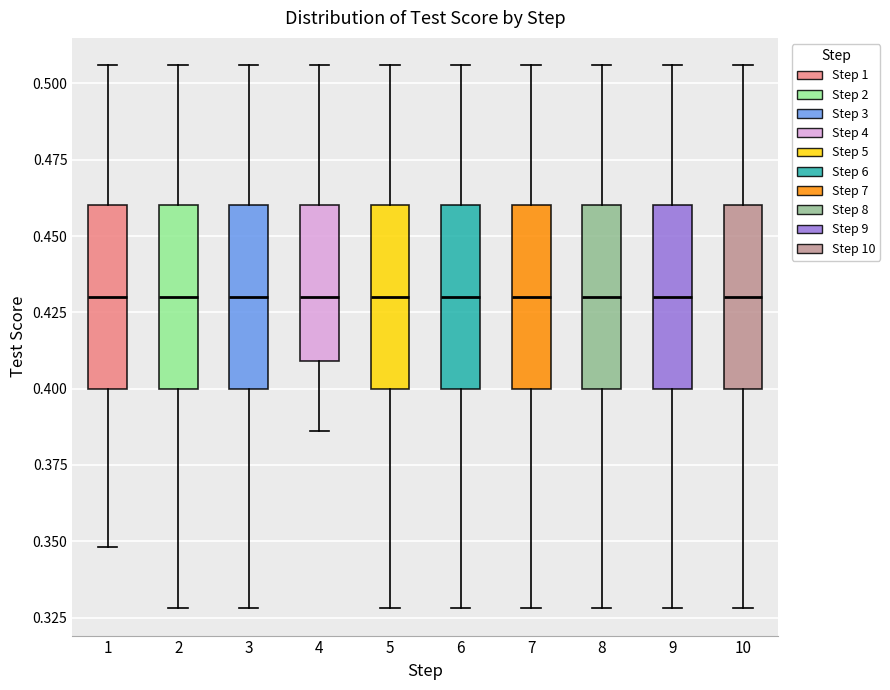

Reading left to right, read every box against the y-axis: the position of its median line, the range the box covers, and the ends of its whiskers. The values are not printed on the chart, so give them approximately, as read against the axis.

1: median 0.430, box 0.400 to 0.460, whiskers 0.350 to 0.505
2: median 0.430, box 0.400 to 0.460, whiskers 0.330 to 0.505
3: median 0.430, box 0.400 to 0.460, whiskers 0.330 to 0.505
4: median 0.430, box 0.410 to 0.460, whiskers 0.385 to 0.505
5: median 0.430, box 0.400 to 0.460, whiskers 0.330 to 0.505
6: median 0.430, box 0.400 to 0.460, whiskers 0.330 to 0.505
7: median 0.430, box 0.400 to 0.460, whiskers 0.330 to 0.505
8: median 0.430, box 0.400 to 0.460, whiskers 0.330 to 0.505
9: median 0.430, box 0.400 to 0.460, whiskers 0.330 to 0.505
10: median 0.430, box 0.400 to 0.460, whiskers 0.330 to 0.505